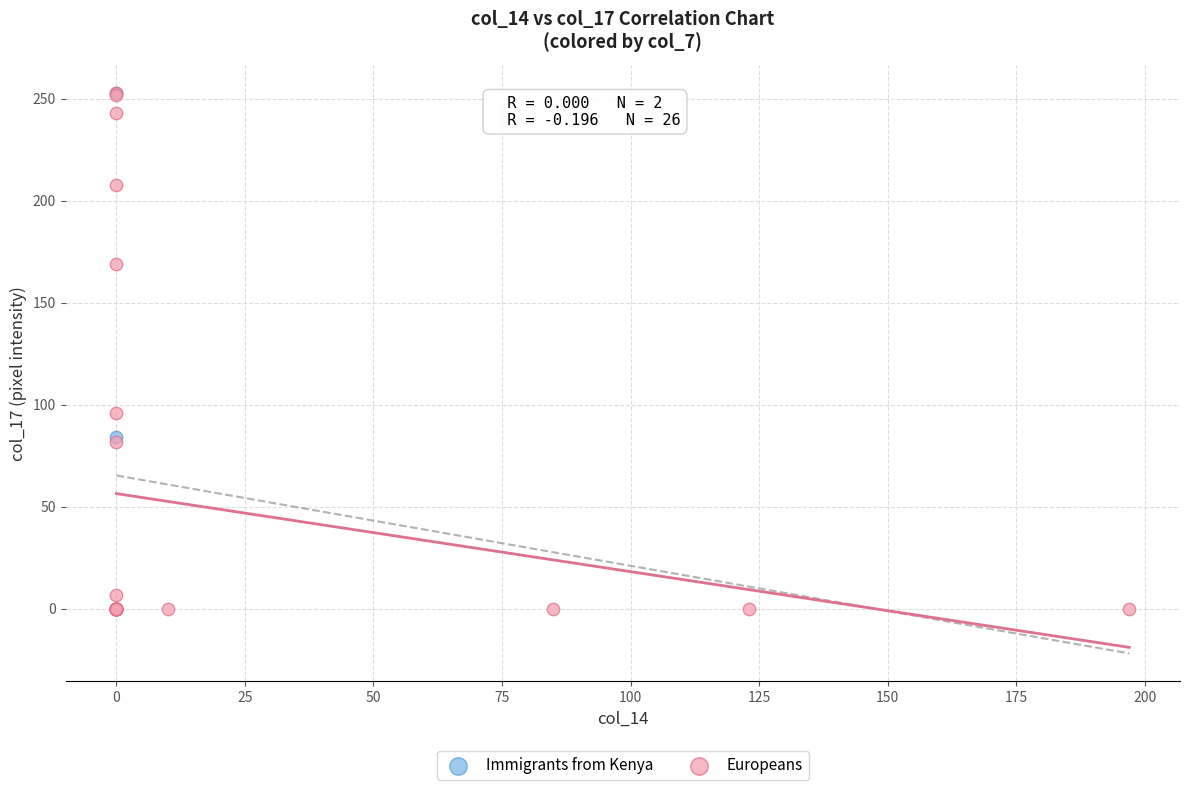

Which series reaches the minimum Y coordinate?

Europeans